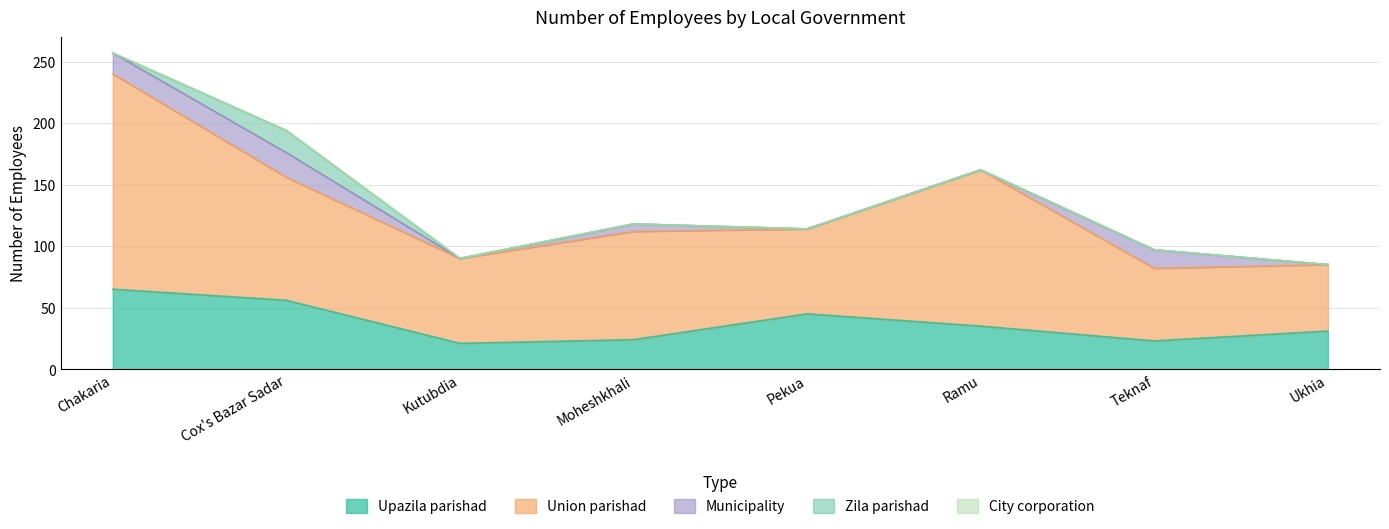

What is the difference between the second highest and minimum values in the Upazila parishad series?

35